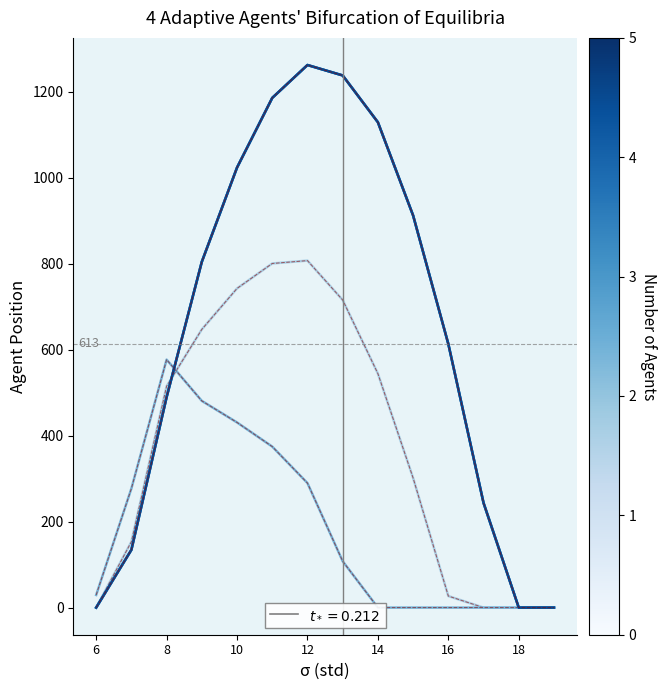

The row_0.1 series shows 646.9 at 9. True or false?

True